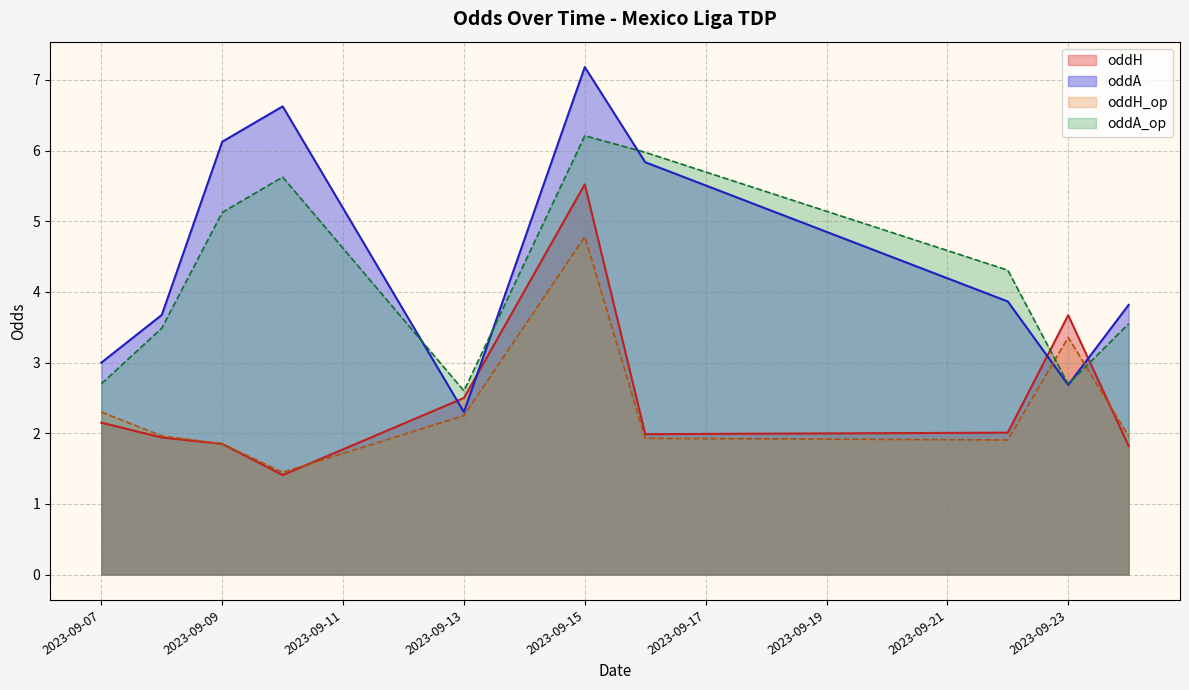

What are all the series names shown in the legend?

oddH, oddA, oddH_op, oddA_op